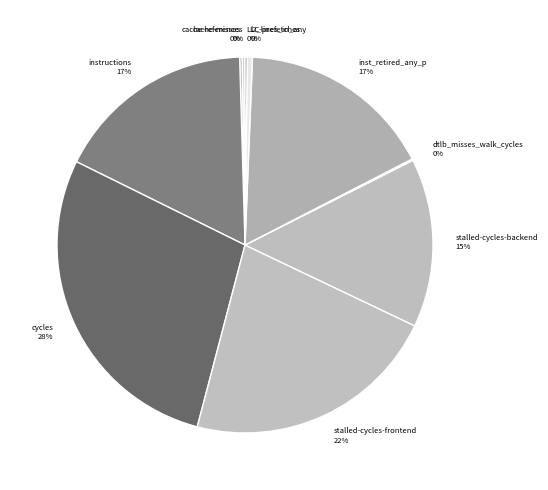

Which slice is the largest?

cycles